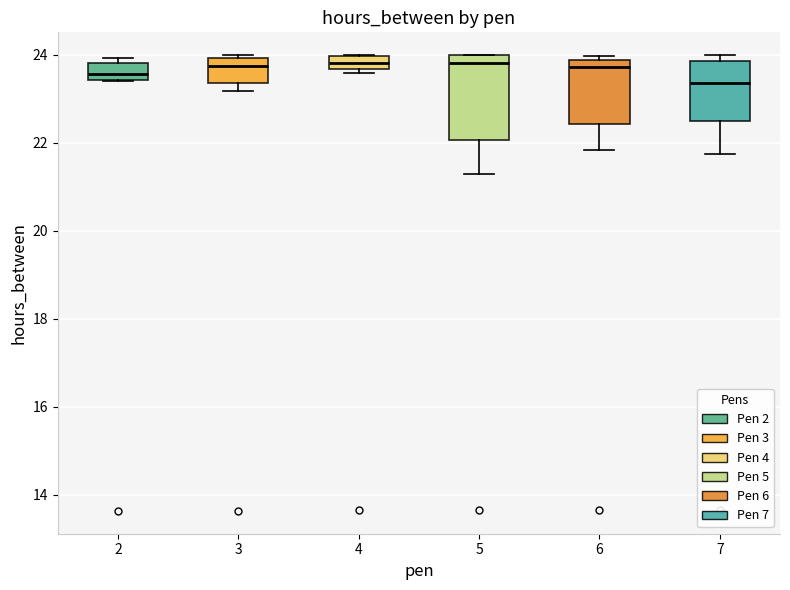

Where does the median line of the box at x = 3 sit on the y-axis? The values are not printed on the chart, so give them approximately, as read against the axis.

23.8